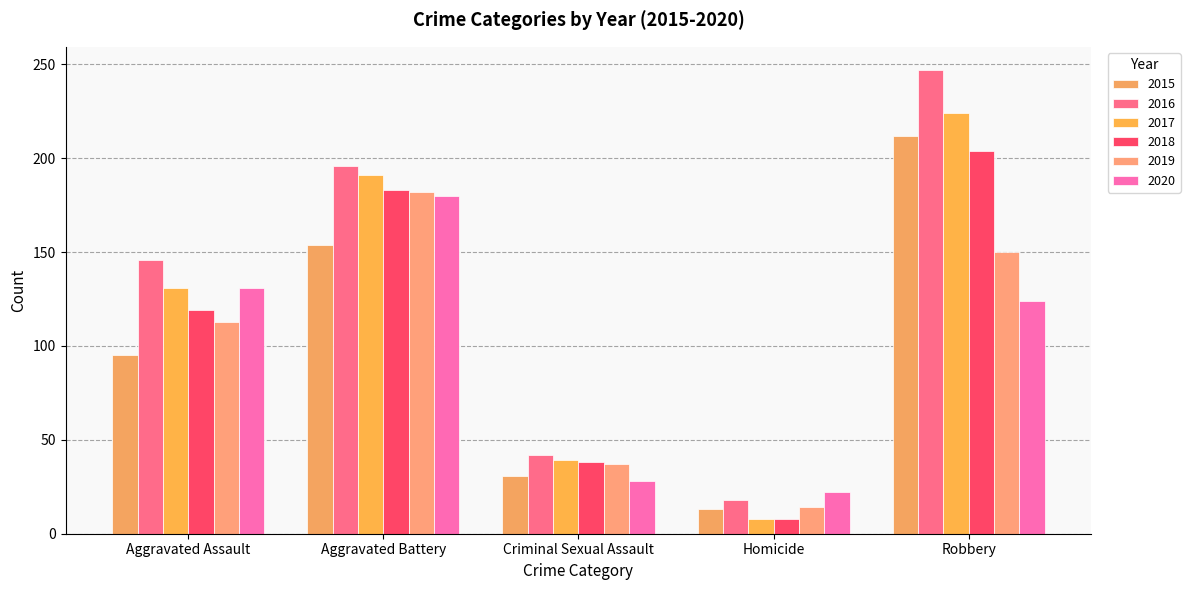

Between Aggravated Battery and Robbery, which is larger?

Robbery